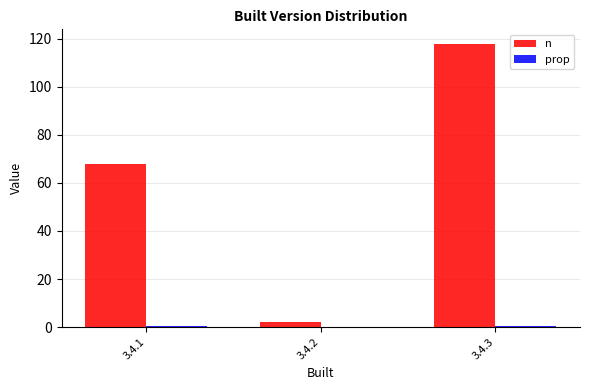

At which category is the sum across all series the highest?

3.4.3